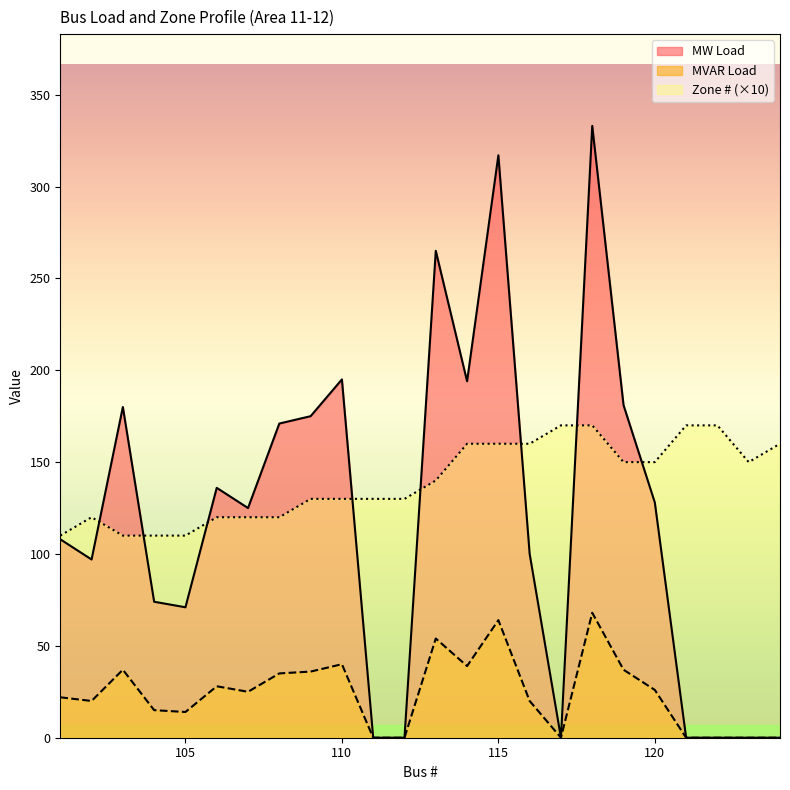

What are all the series names shown in the legend?

MW Load, MVAR Load, Zone # (×10)